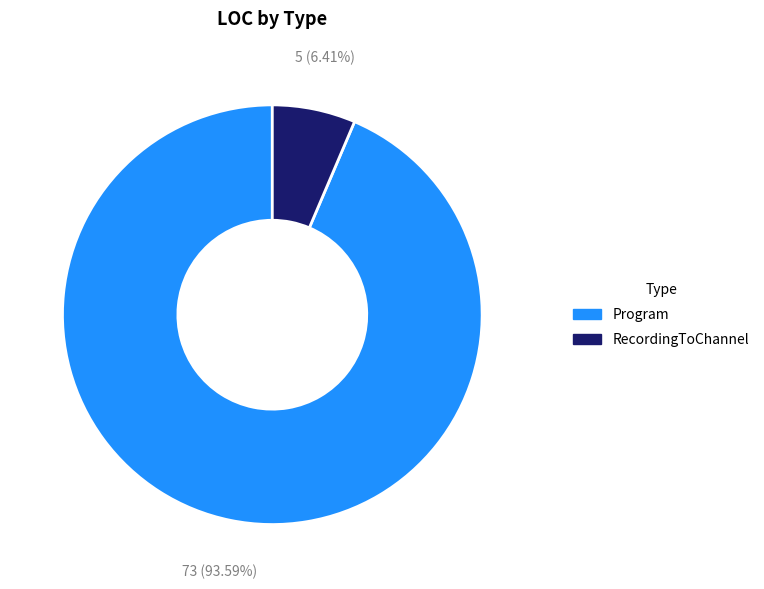

Rank the categories by value from lowest to highest.

RecordingToChannel, Program